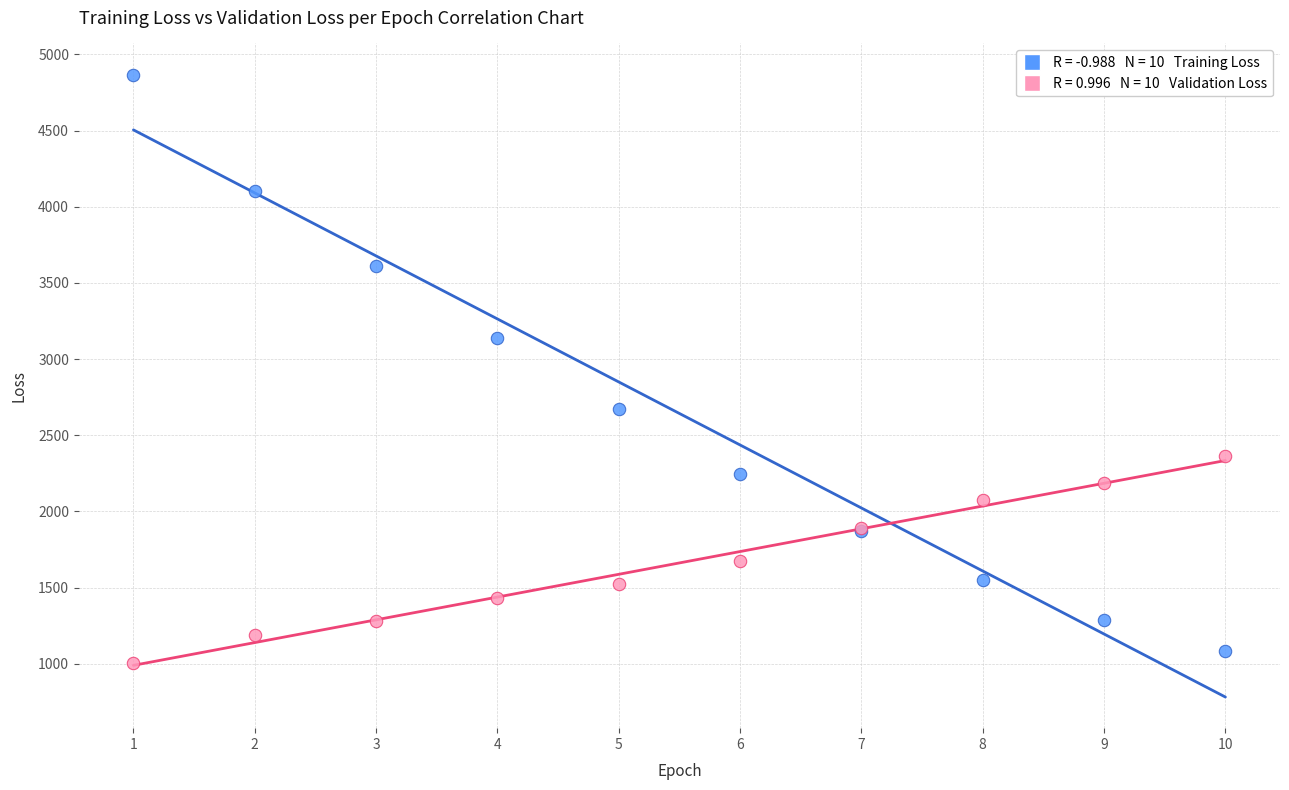

Across all series, what Y value is closest to 2936?

3136.4